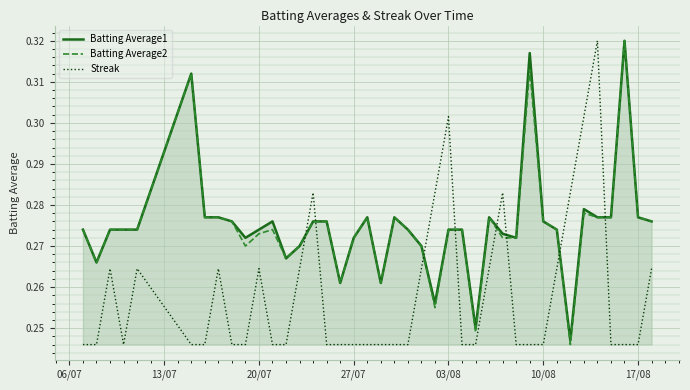

Does the chart display data point markers on the line(s)?

No